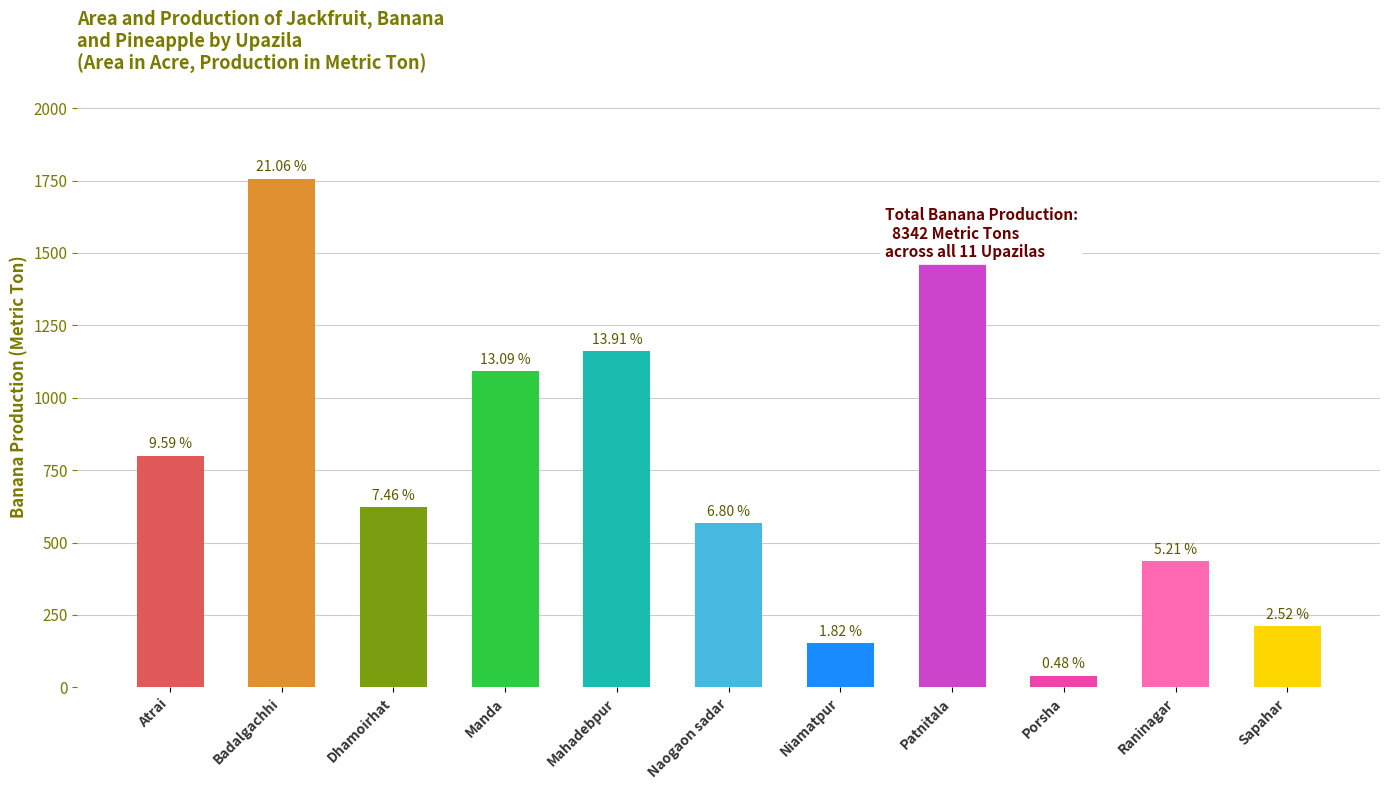

What is the label of the 7th bar from the right?

Mahadebpur